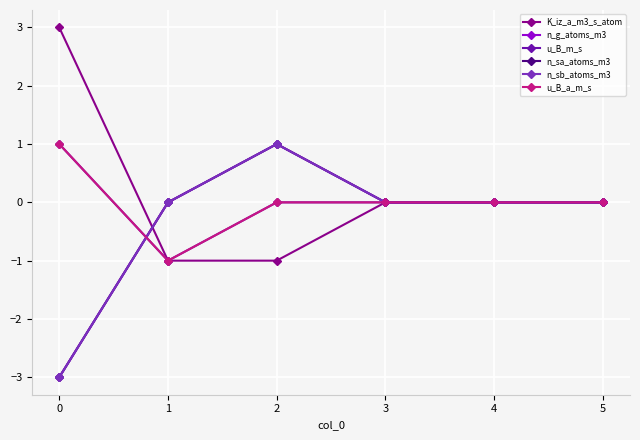

Does the chart have visible grid lines?

Yes